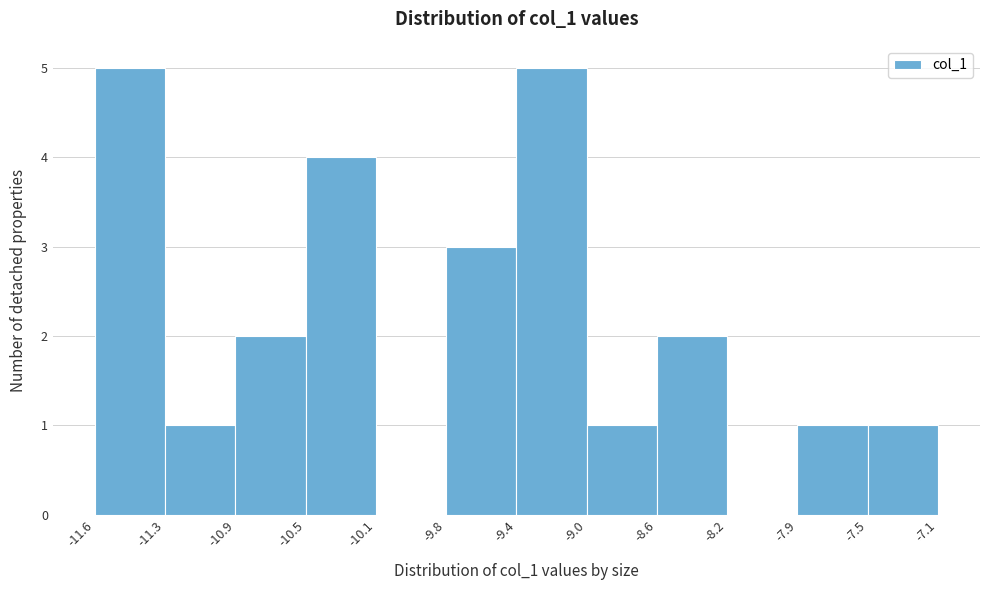

Reading left to right, list every bar in this chart as the range it spans on the x-axis followed by its height. The values are not printed on the chart, so give them approximately, as read against the axis.

-11.6 to -11.3: 5
-11.3 to -10.9: 1
-10.9 to -10.5: 2
-10.5 to -10.1: 4
-10.1 to -9.8: 0
-9.8 to -9.4: 3
-9.4 to -9.0: 5
-9.0 to -8.6: 1
-8.6 to -8.2: 2
-8.2 to -7.9: 0
-7.9 to -7.5: 1
-7.5 to -7.1: 1